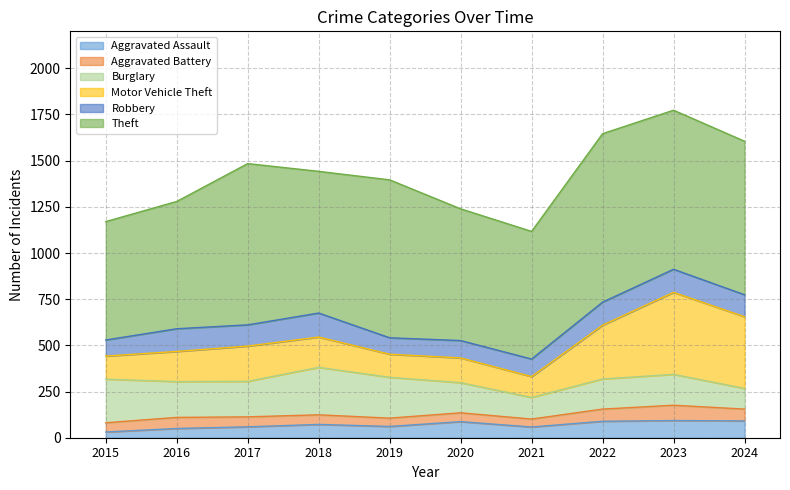

What is the average value of the Aggravated Battery series?

56